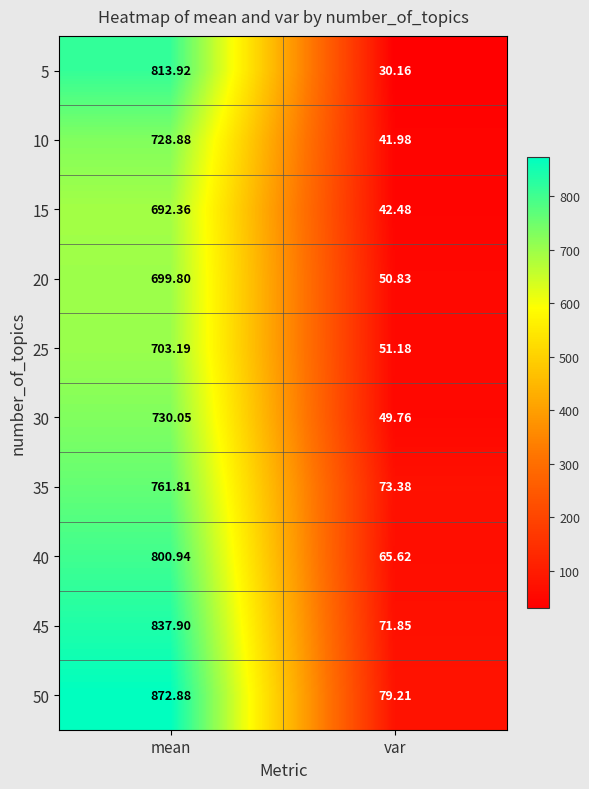

Which label corresponds to the largest value in the chart?

mean